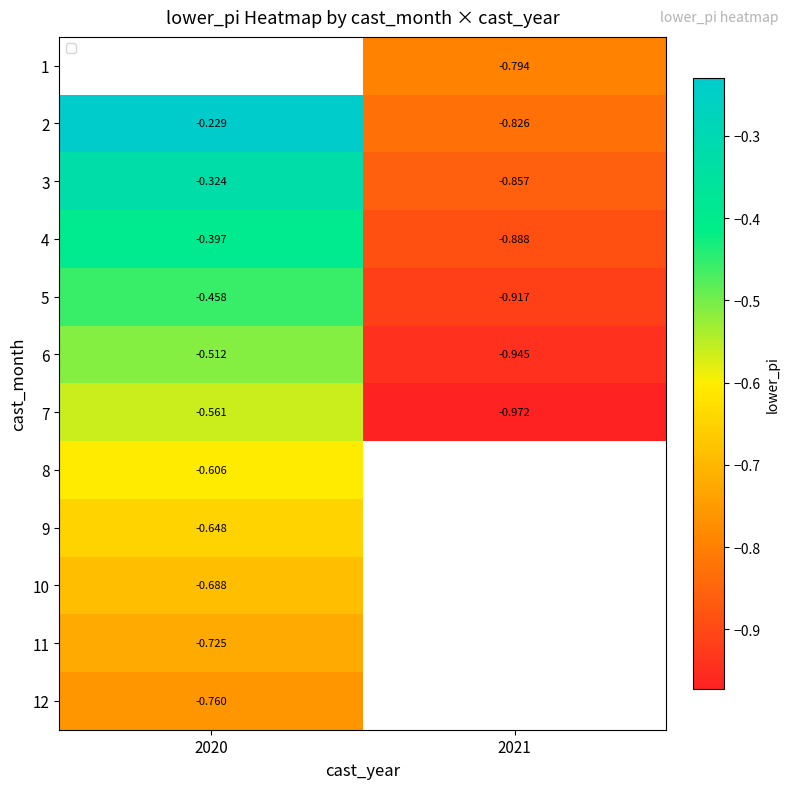

Which category has the lowest value in the 8 series?

2020